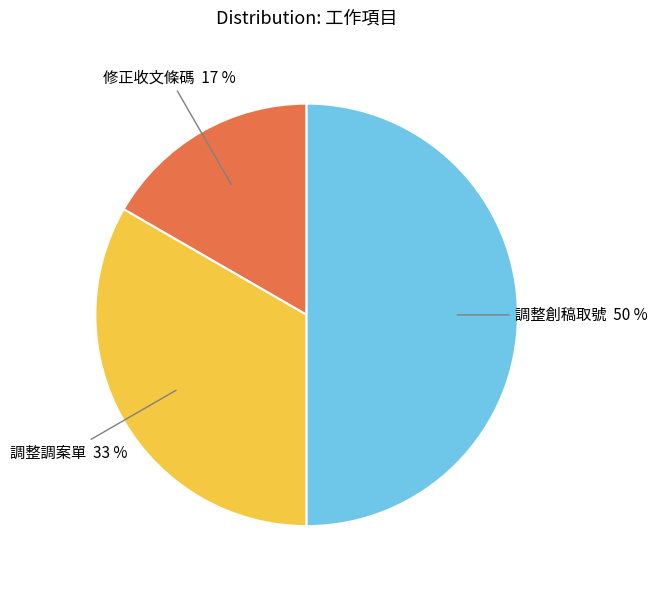

Approximately how many times larger is the value at 調整創稿取號 compared to 調整調案單?

1.5